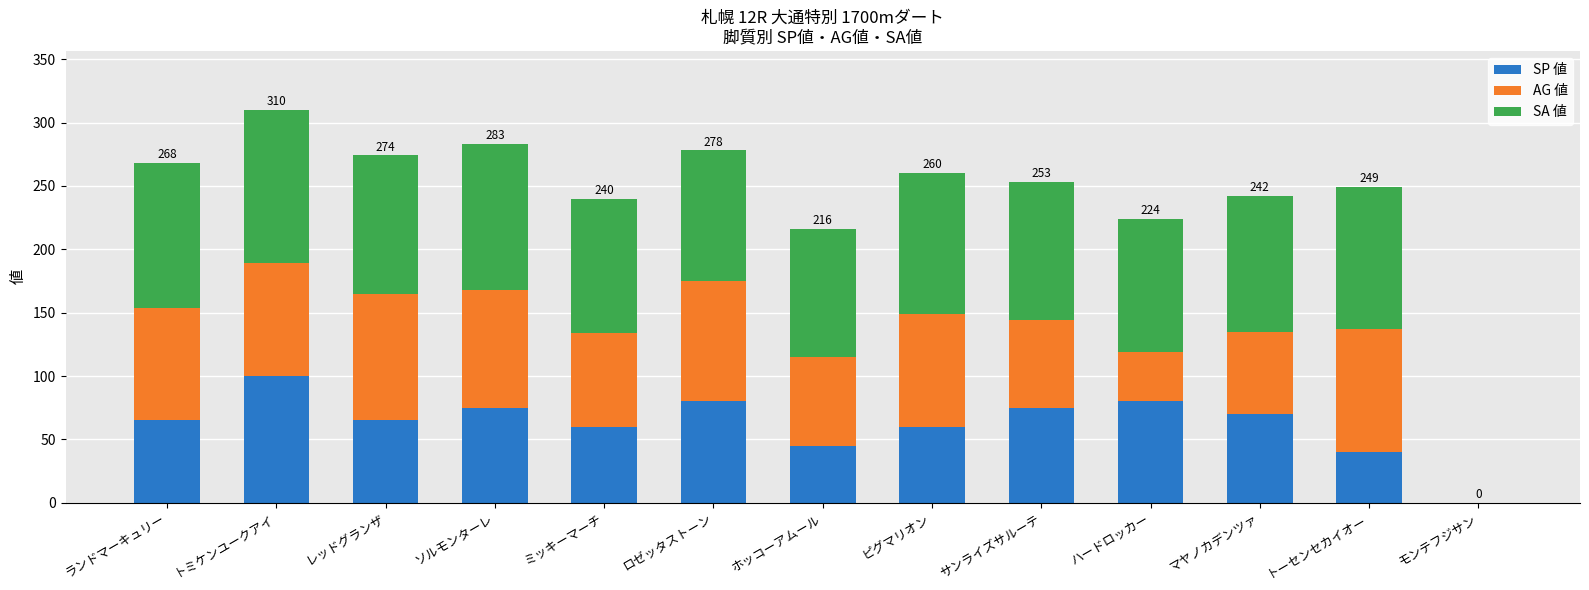

At which label does SP 値 reach its peak?

トミケンユークアイ